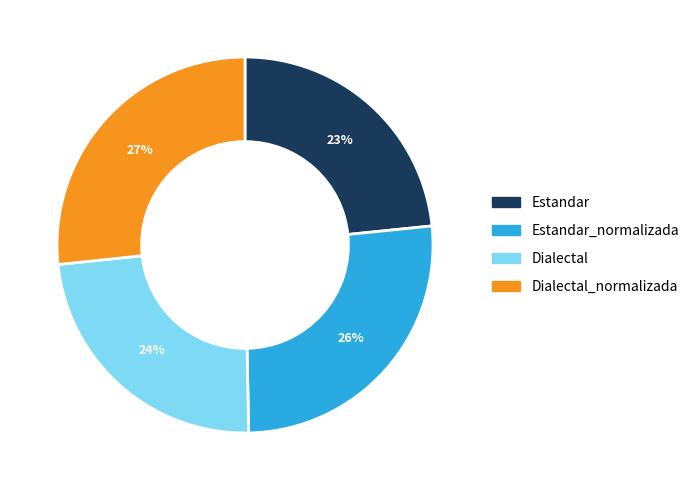

To the nearest percent, what is the average slice percentage?

25%